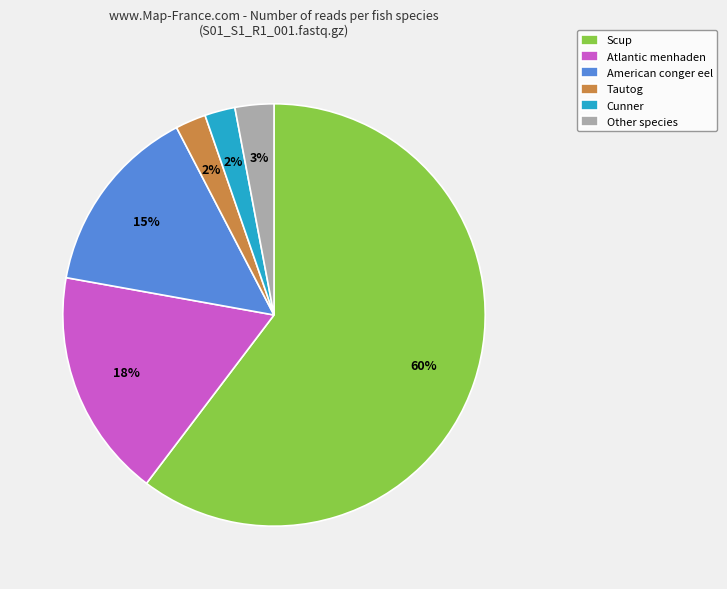

Combined, do Tautog and Cunner account for over 50%?

No